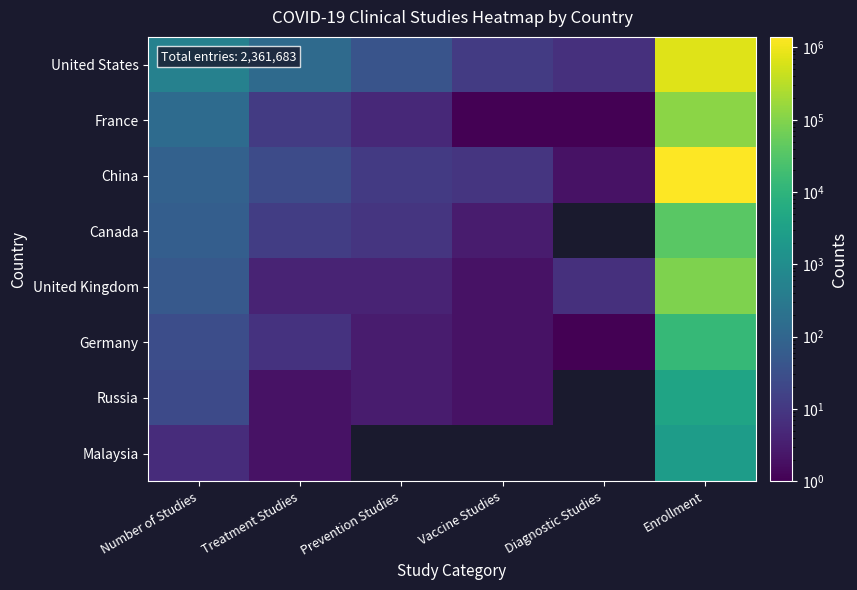

At which label does Malaysia reach its minimum?

Treatment Studies